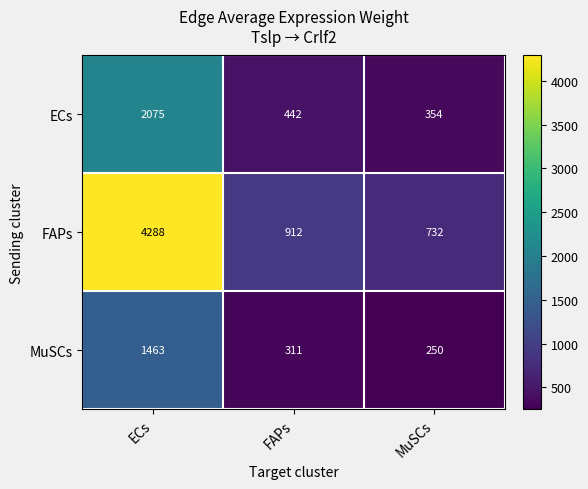

What is the spread (max minus min) of values at ECs?

2825